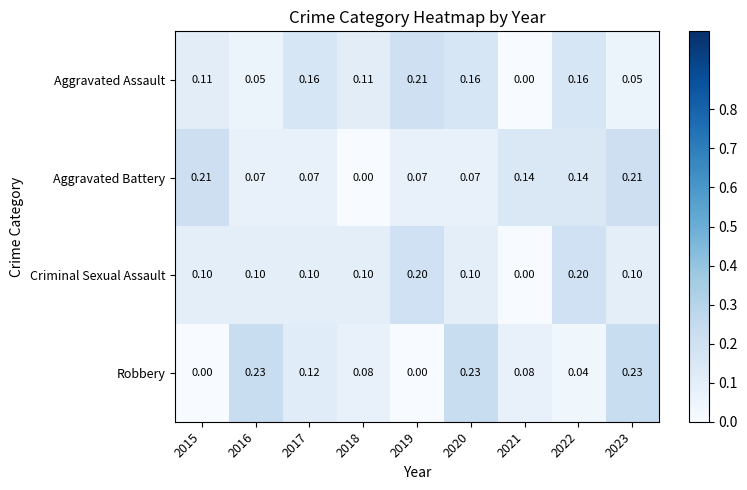

At 2017, list the series in order from smallest to largest.

Aggravated Battery, Criminal Sexual Assault, Robbery, Aggravated Assault